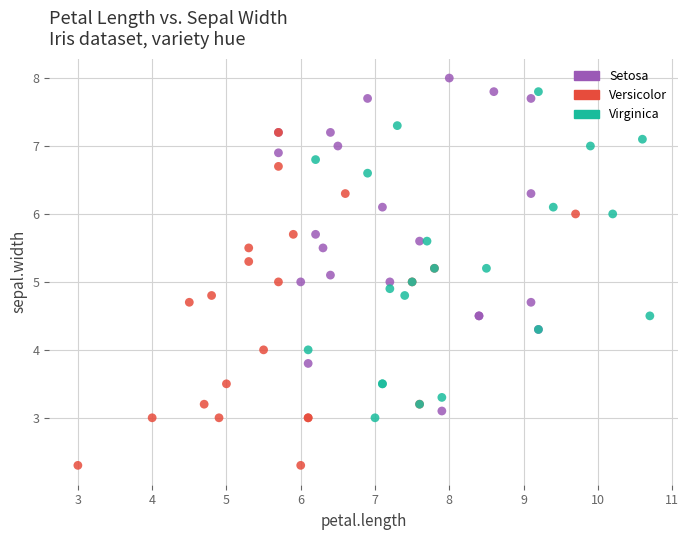

Which series contains the lowest Y value?

Versicolor